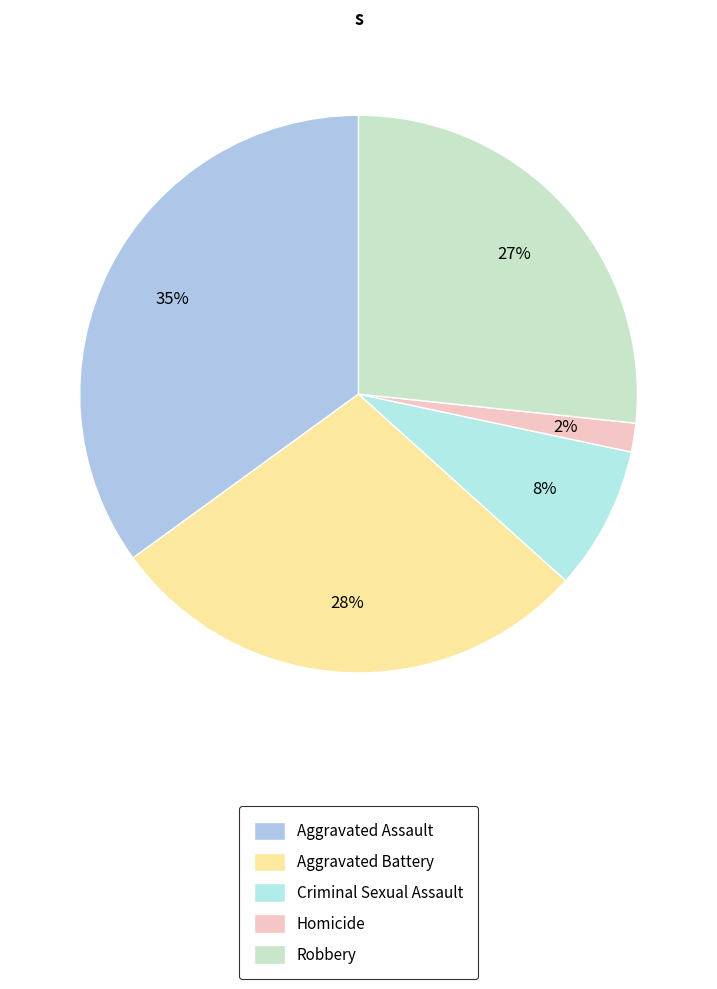

Between Aggravated Assault and Criminal Sexual Assault, which is larger?

Aggravated Assault